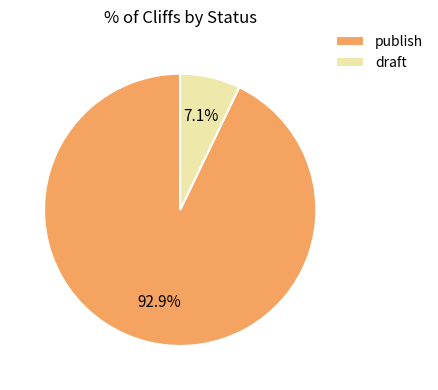

Does draft represent more than half of the total?

No